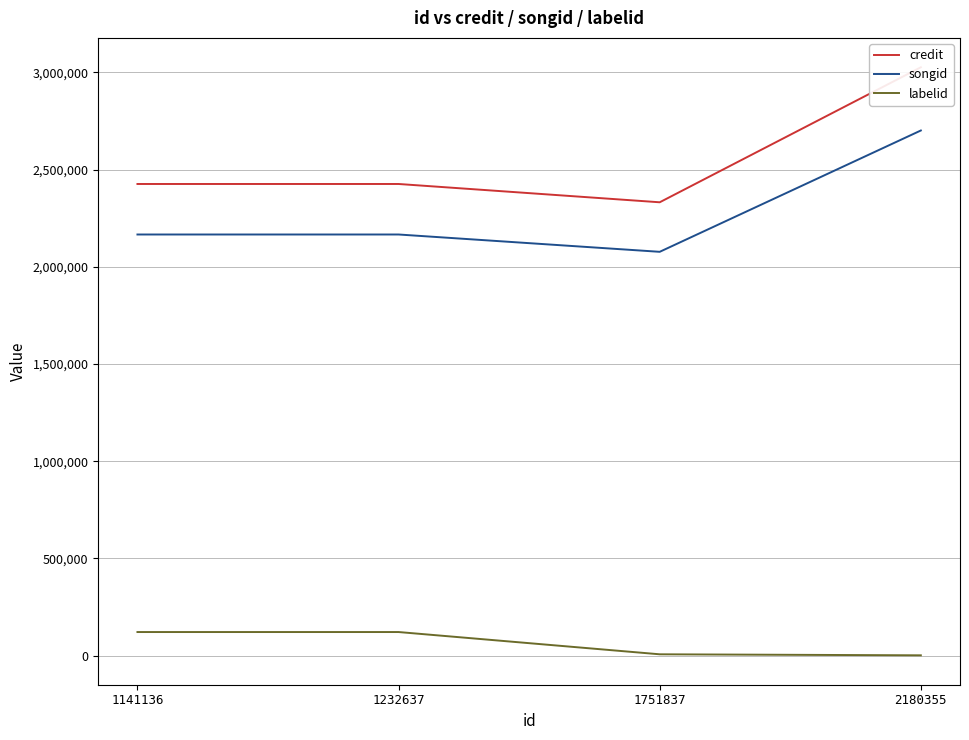

True or false: songid and credit intersect in this chart.

False